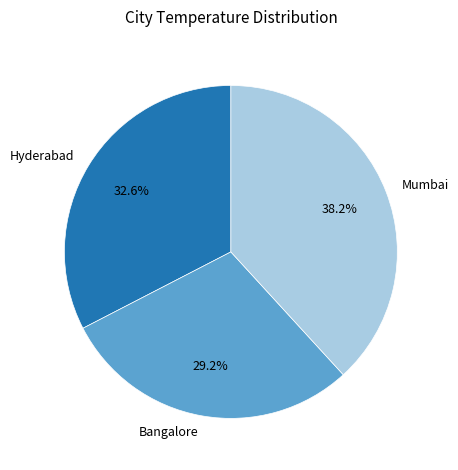

Which slice is the largest?

Mumbai